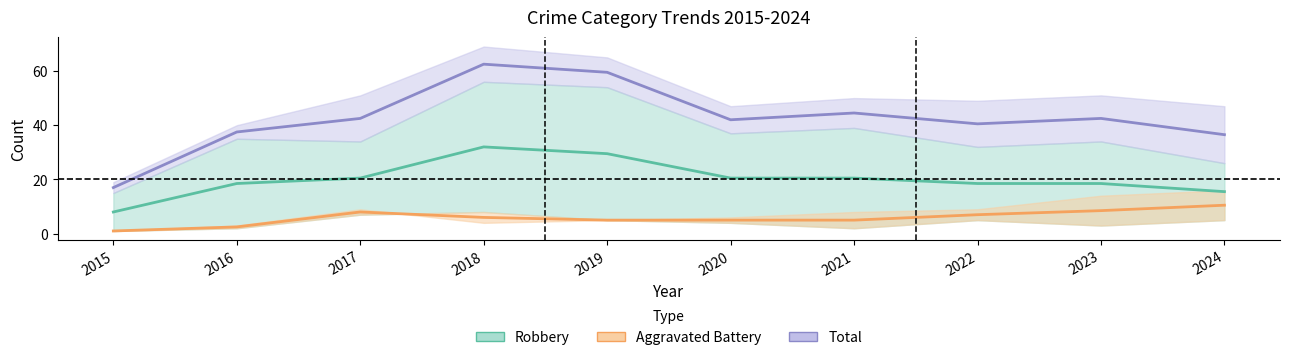

Which series has the widest spread of values?

Total